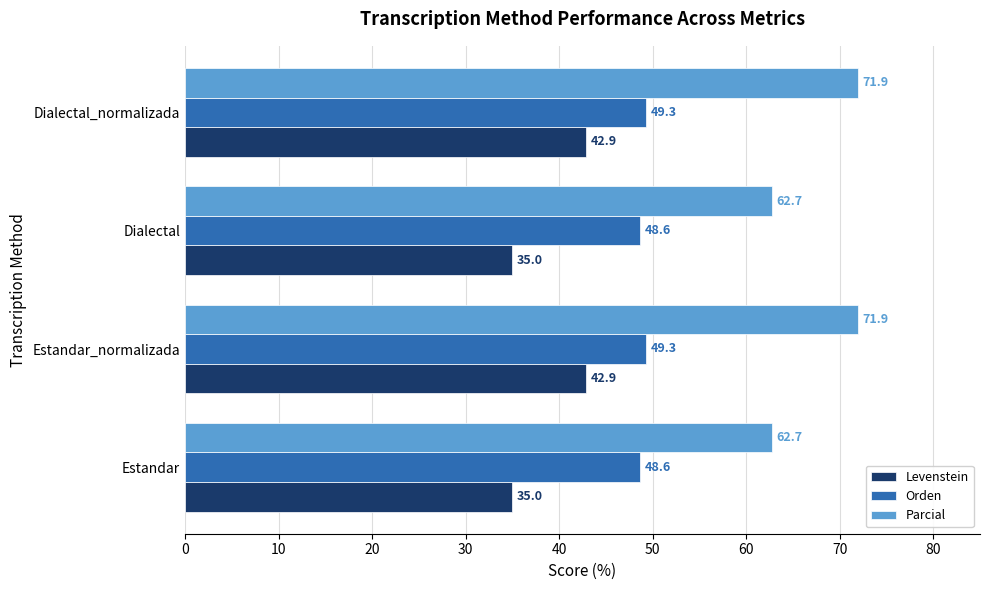

Rank the series by their maximum value, from highest to lowest.

Parcial, Orden, Levenstein